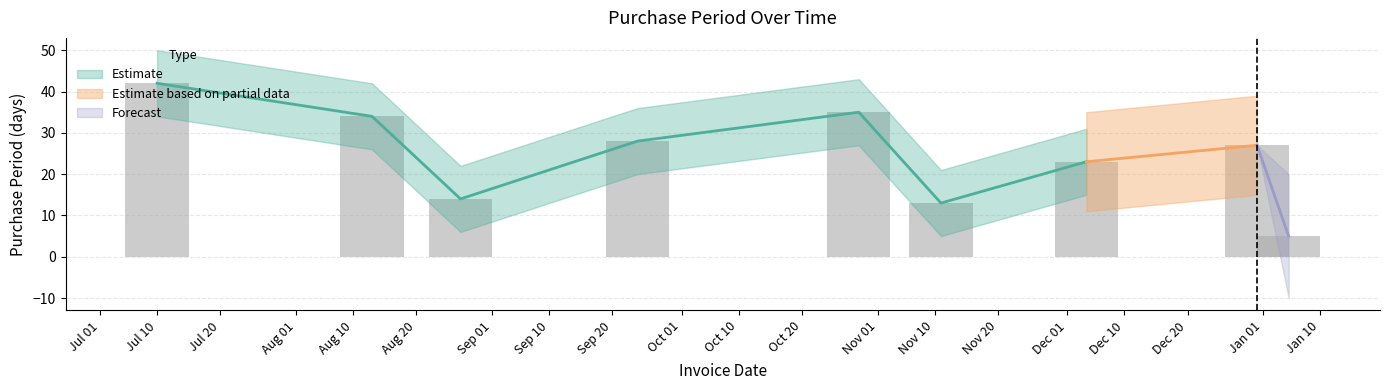

Is it true that the value at 2015-08-27 is 14?

True